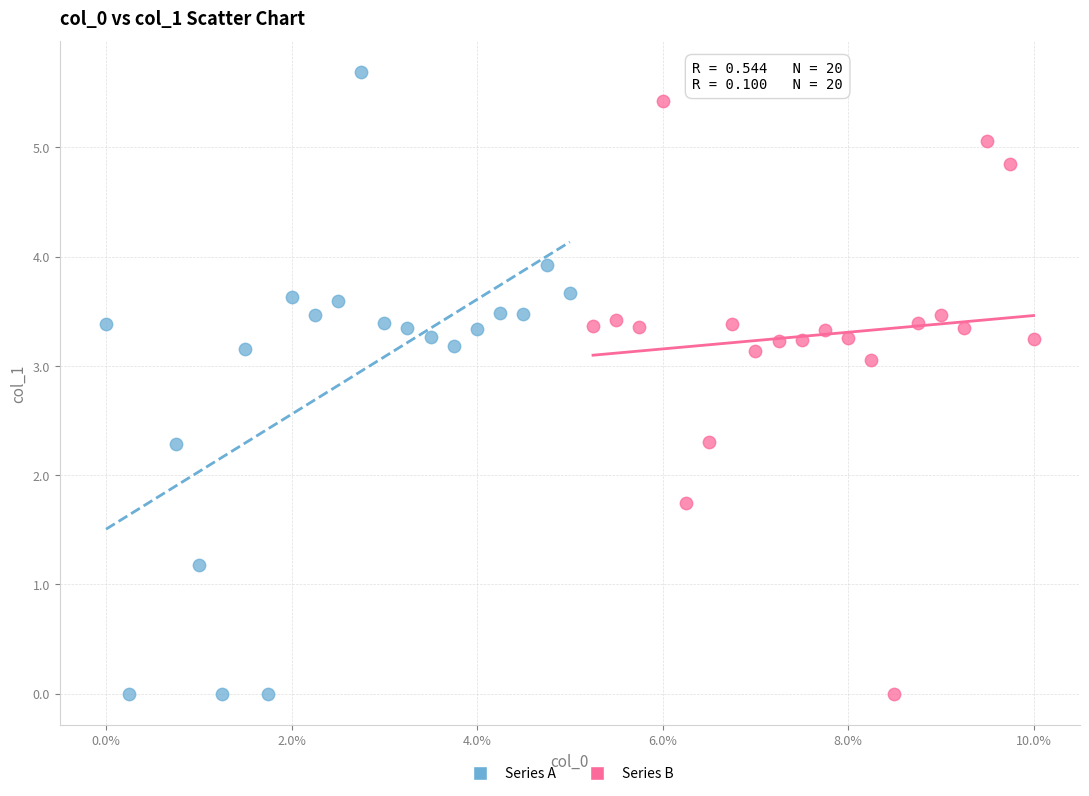

Which series reaches the maximum Y coordinate?

Series A